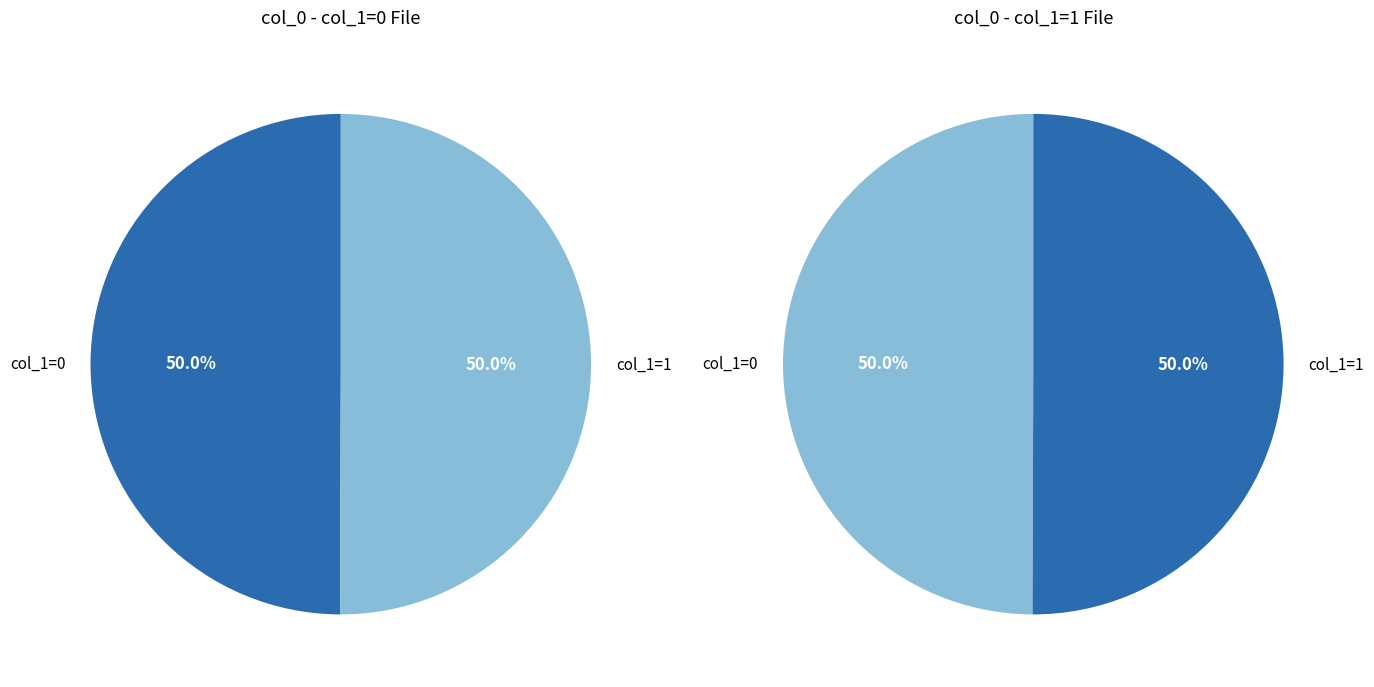

How many segments does this pie chart have?

2